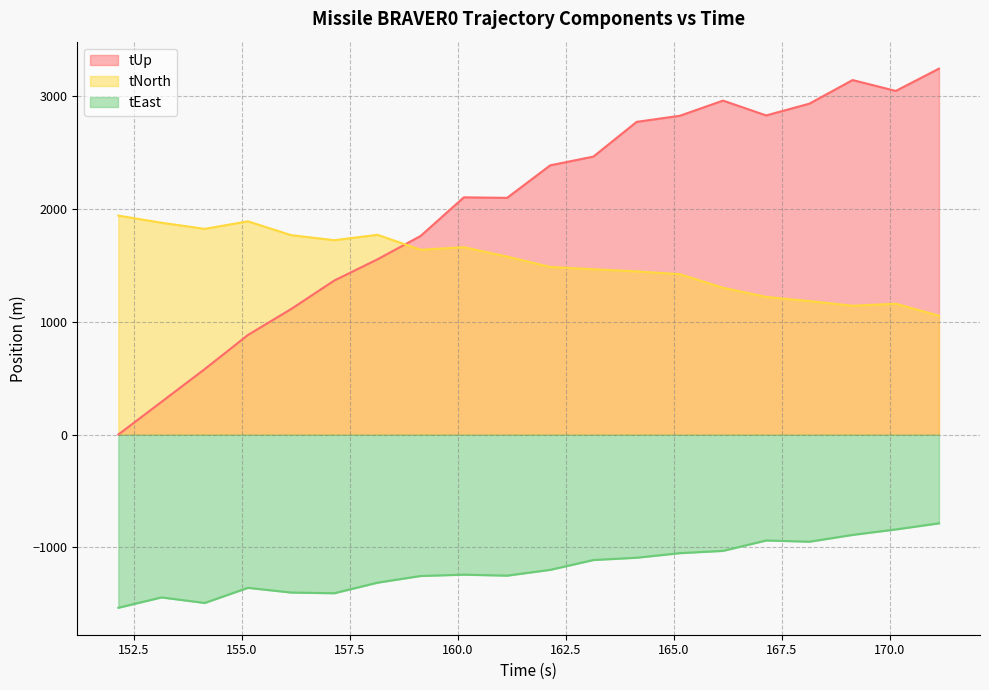

At which category does the chart reach its peak across all series?

171.142